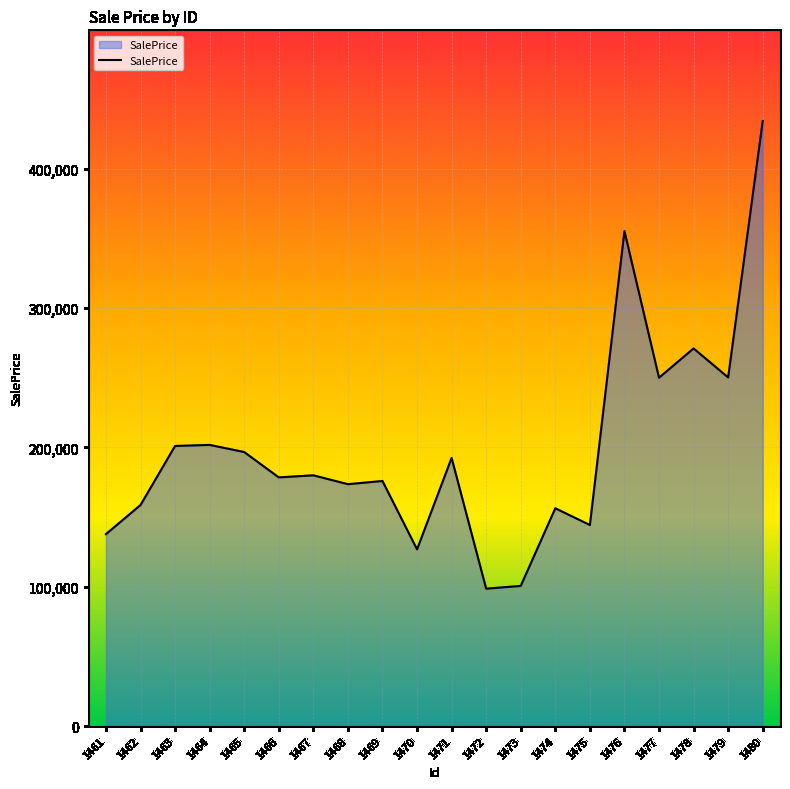

What is the smallest value displayed?

98596.5